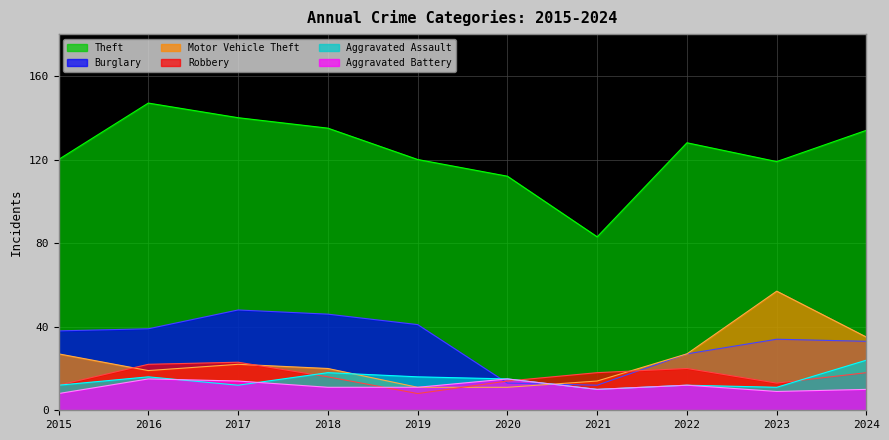

Between 2024 and 2022, which is larger?

2024